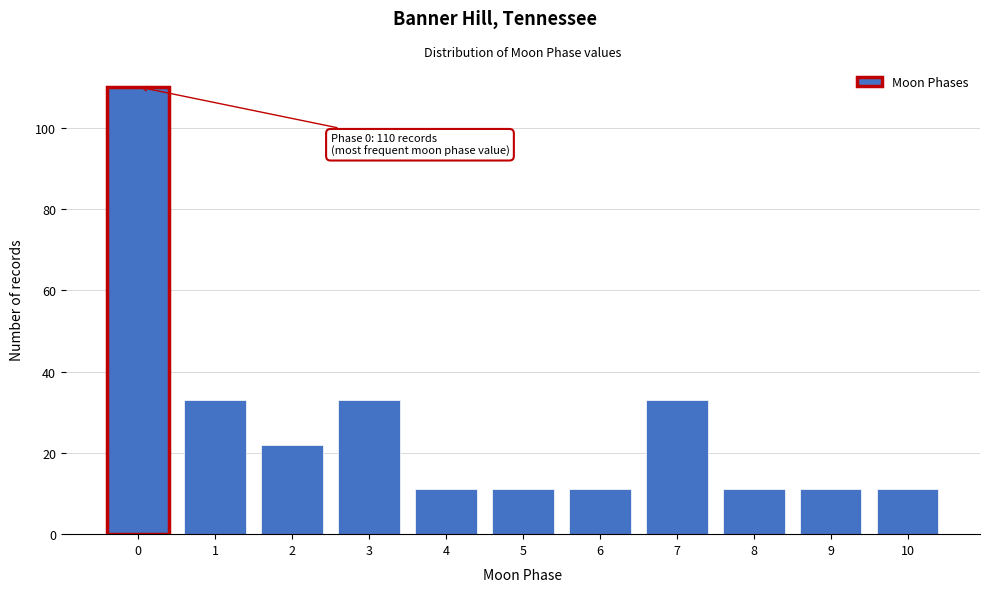

Over which range of the x-axis is the bar tallest?

-0.5 to 0.5